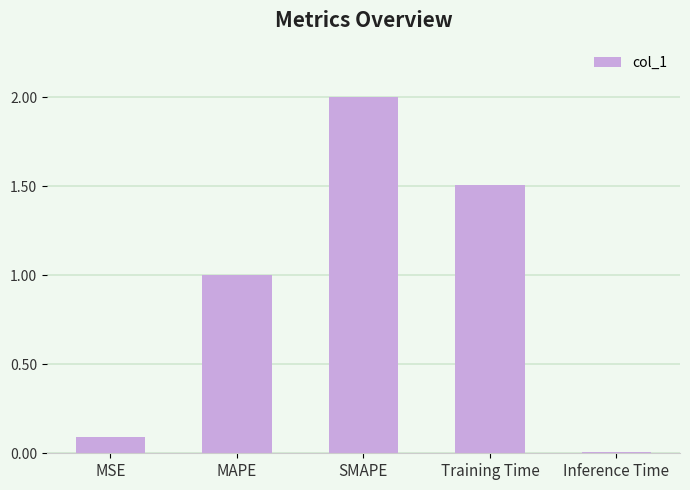

Which has a higher value, MAPE or Training Time?

Training Time